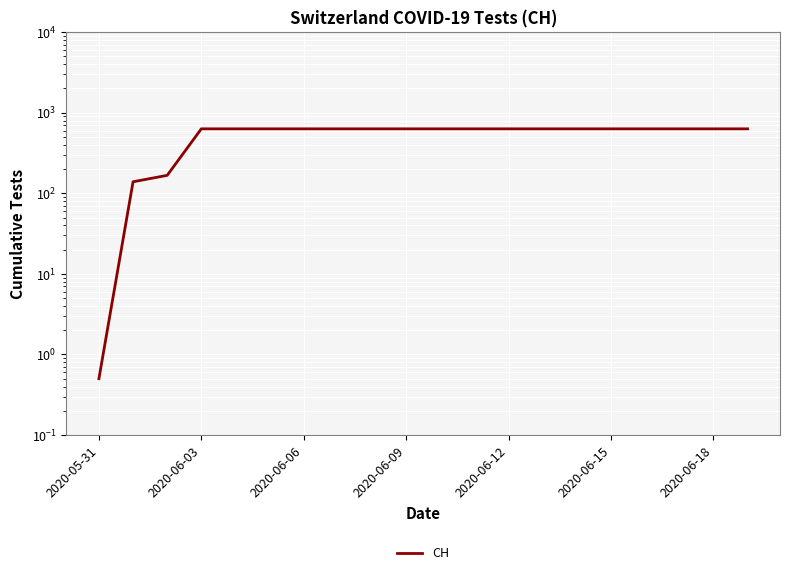

Which category has the highest value across all series?

2020-06-03